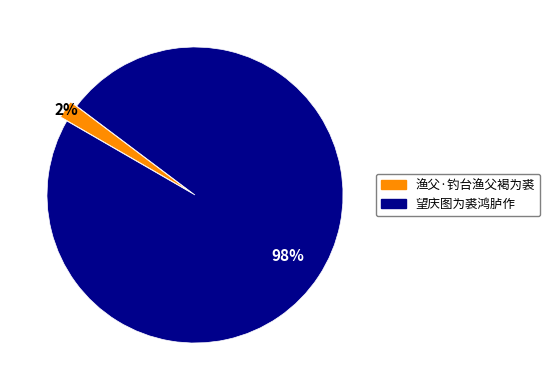

How many slices are in this pie chart?

2